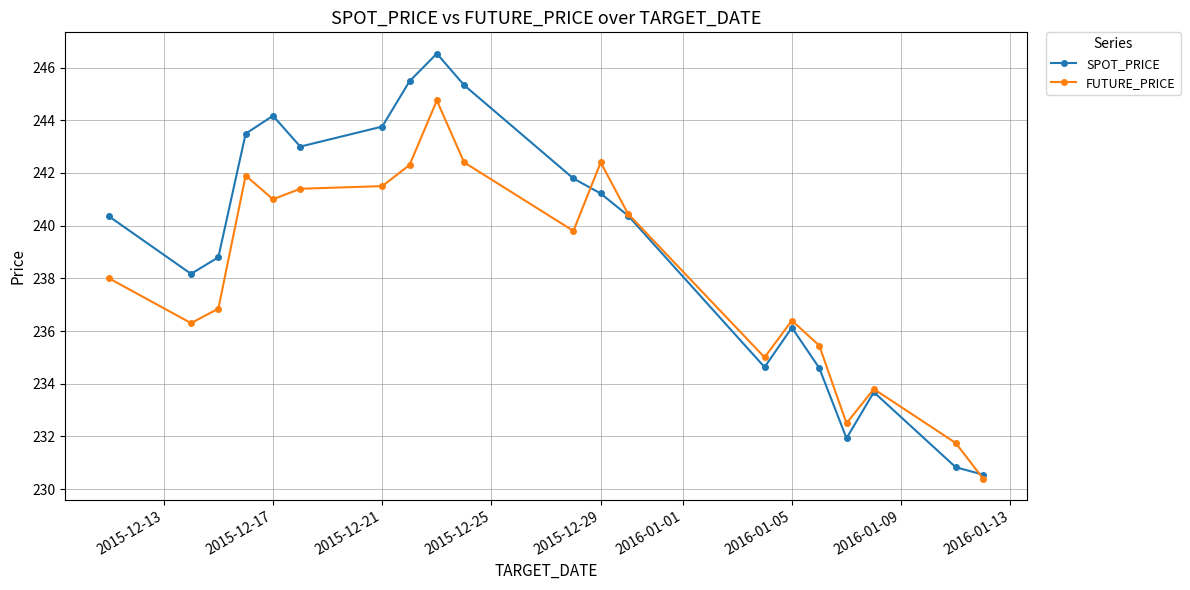

What is the lowest value of the FUTURE_PRICE series?

230.4